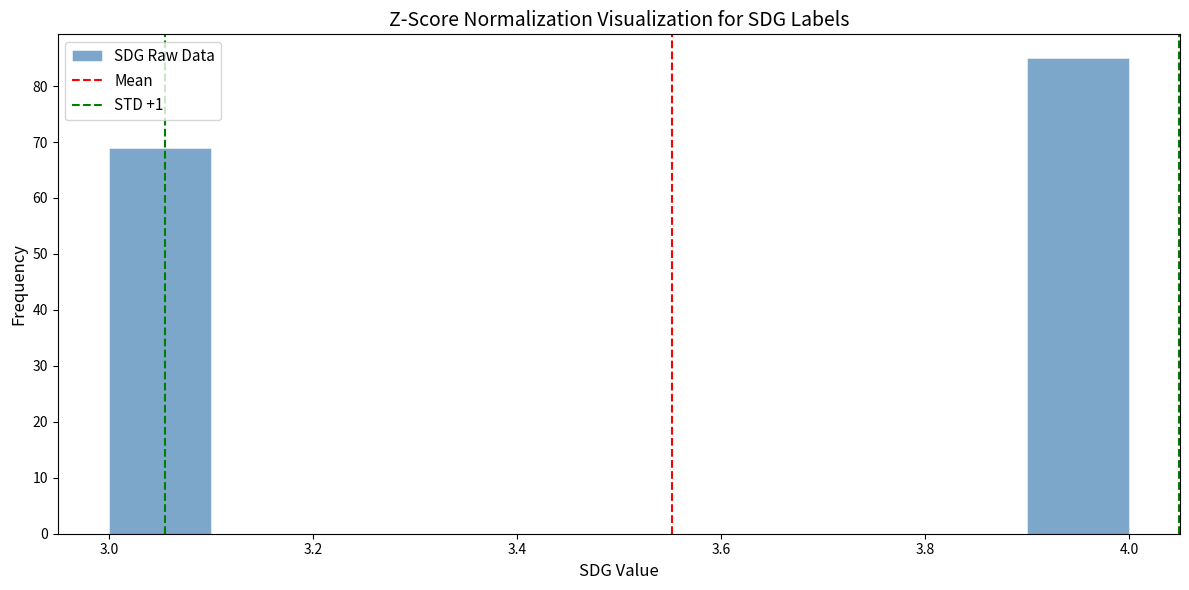

Reading left to right, list every bar in this chart as the range it spans on the x-axis followed by its height. The values are not printed on the chart, so give them approximately, as read against the axis.

3.0 to 3.1: 69
3.1 to 3.2: 0
3.2 to 3.3: 0
3.3 to 3.4: 0
3.4 to 3.5: 0
3.5 to 3.6: 0
3.6 to 3.7: 0
3.7 to 3.8: 0
3.8 to 3.9: 0
3.9 to 4.0: 85